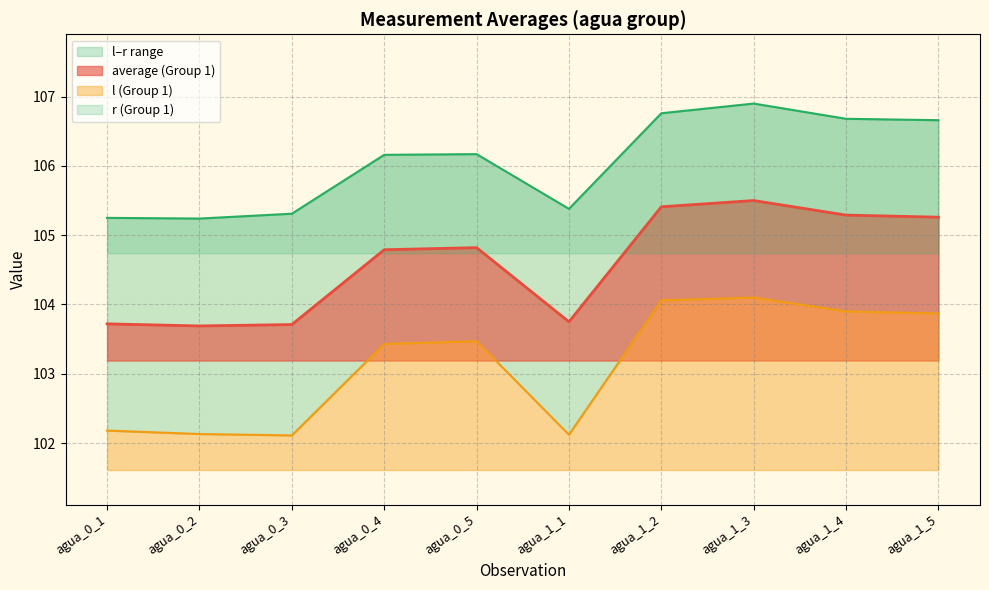

What is the difference between the highest and lowest values at agua_0_2?

3.1